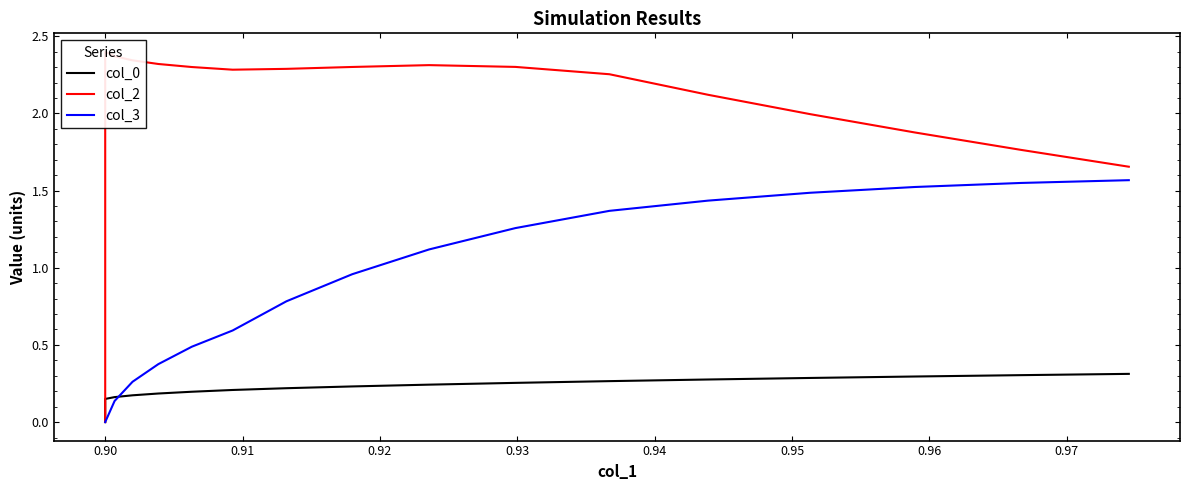

Is this an area chart (filled region under the line)?

No